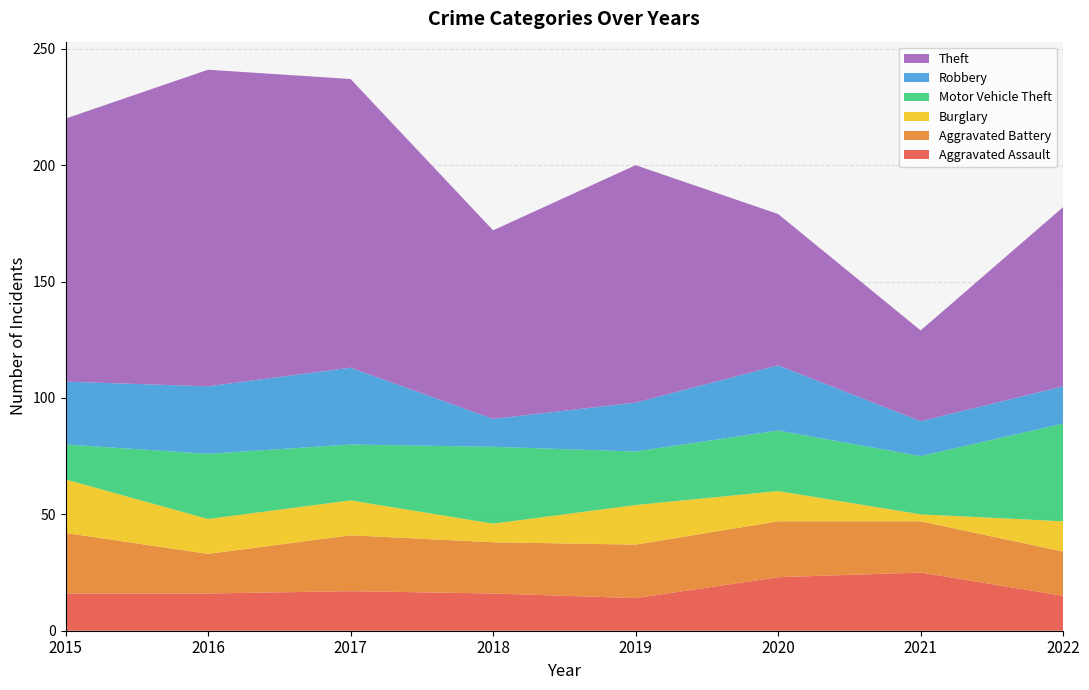

Reading left to right, transcribe all the data shown in this chart.

Aggravated Assault: 2015=16	2016=16	2017=17	2018=16	2019=14	2020=23	2021=25	2022=15
Aggravated Battery: 2015=26	2016=17	2017=24	2018=22	2019=23	2020=24	2021=22	2022=19
Burglary: 2015=23	2016=15	2017=15	2018=8	2019=17	2020=13	2021=3	2022=13
Motor Vehicle Theft: 2015=15	2016=28	2017=24	2018=33	2019=23	2020=26	2021=25	2022=42
Robbery: 2015=27	2016=29	2017=33	2018=12	2019=21	2020=28	2021=15	2022=16
Theft: 2015=113	2016=136	2017=124	2018=81	2019=102	2020=65	2021=39	2022=77